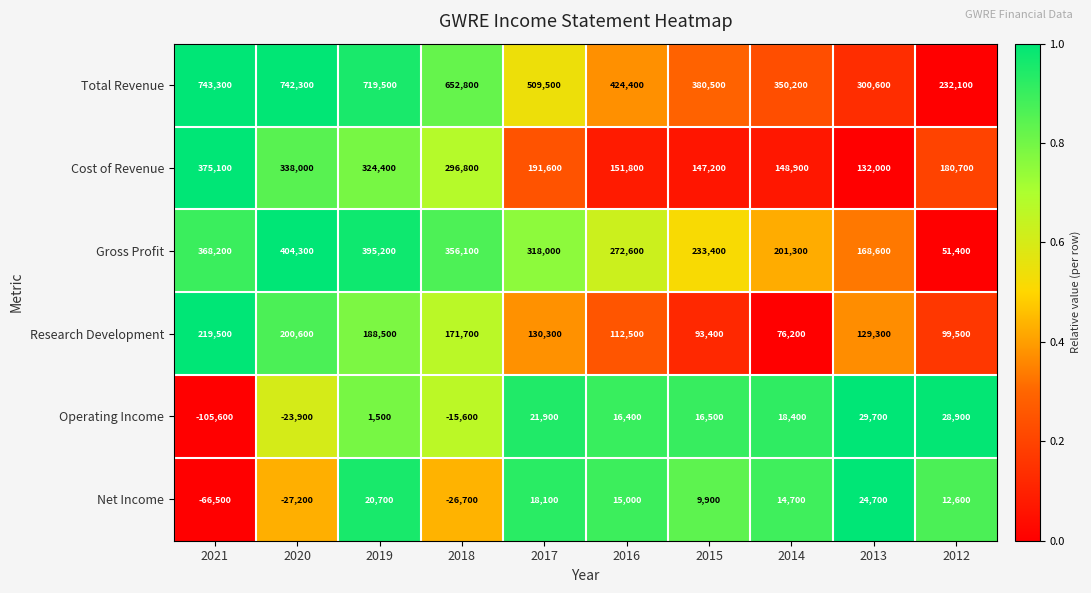

Rank the series by their maximum value, from highest to lowest.

Total Revenue, Gross Profit, Cost of Revenue, Research Development, Operating Income, Net Income